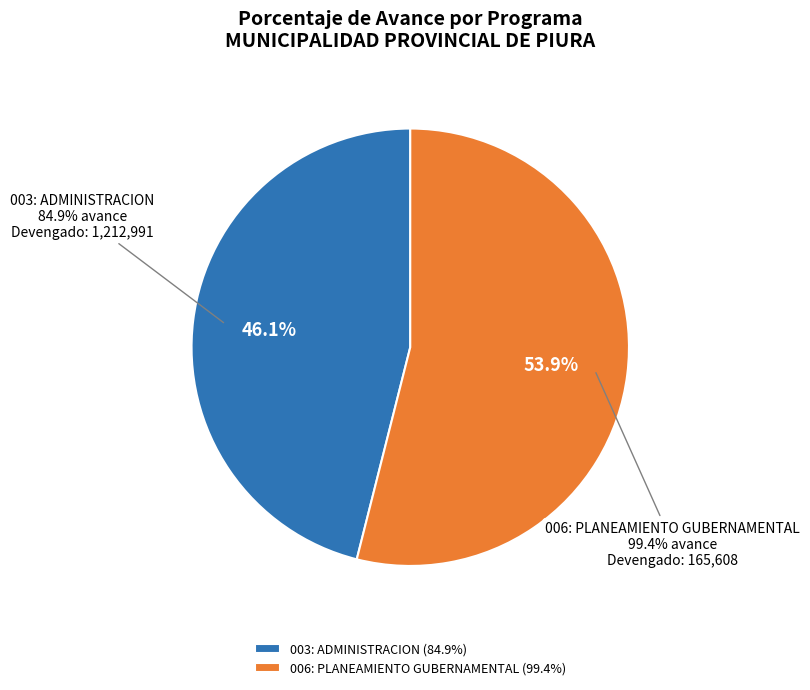

What percentage do 003: ADMINISTRACION and 006: PLANEAMIENTO GUBERNAMENTAL together represent?

100.0%